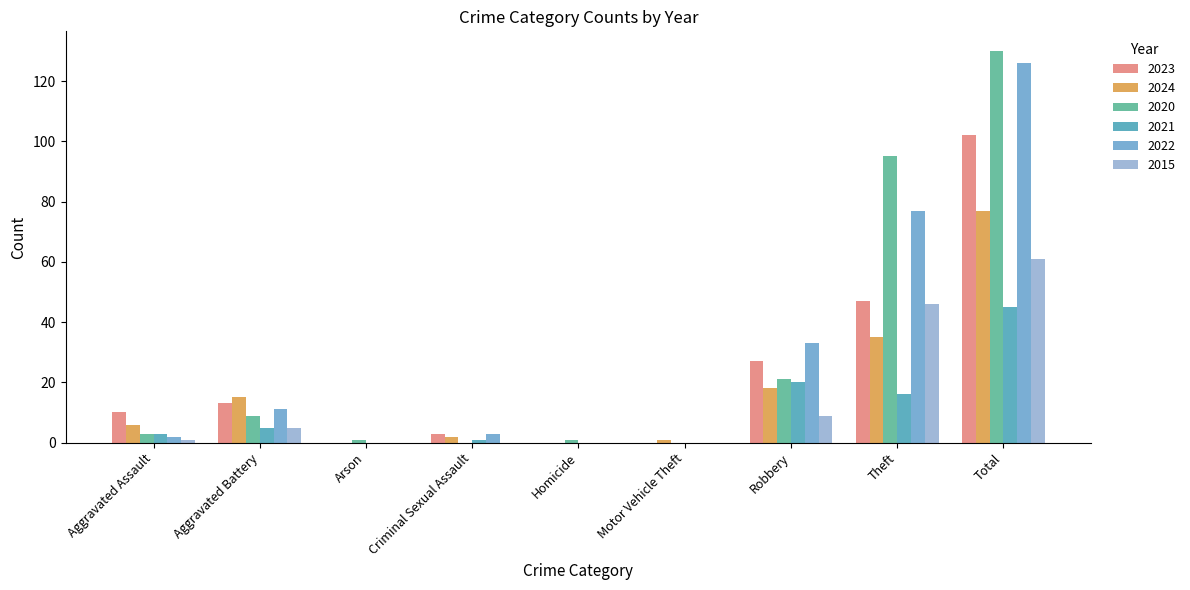

What is the total value across all series at Robbery?

128